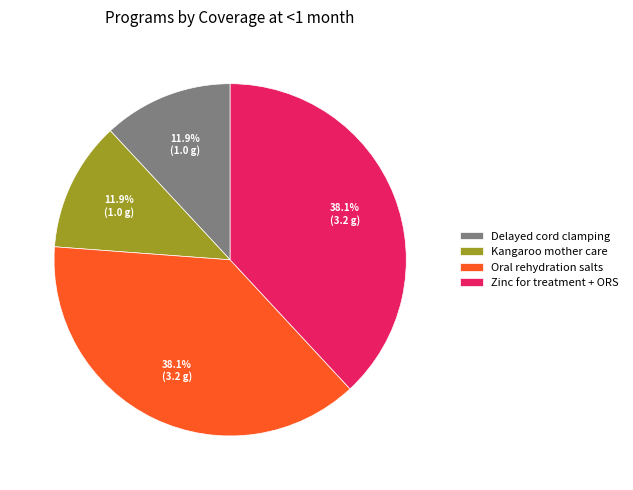

Does any single category account for the majority?

No